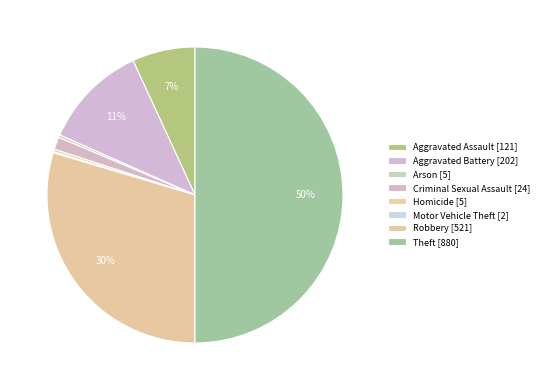

Is the sum of Arson and Robbery greater than half?

No